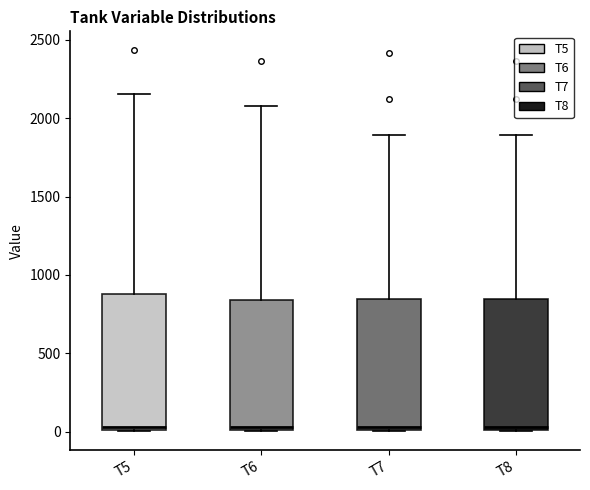

Reading left to right, transcribe this box plot: for each box, give where its median line is, the range the box spans, and where its two whiskers end, as read against the y-axis. The values are not printed on the chart, so give them approximately, as read against the axis.

T5: median 50, box 0 to 900, whiskers 0 to 2150
T6: median 50, box 0 to 850, whiskers 0 to 2100
T7: median 50, box 0 to 850, whiskers 0 to 1900
T8: median 50, box 0 to 850, whiskers 0 to 1900